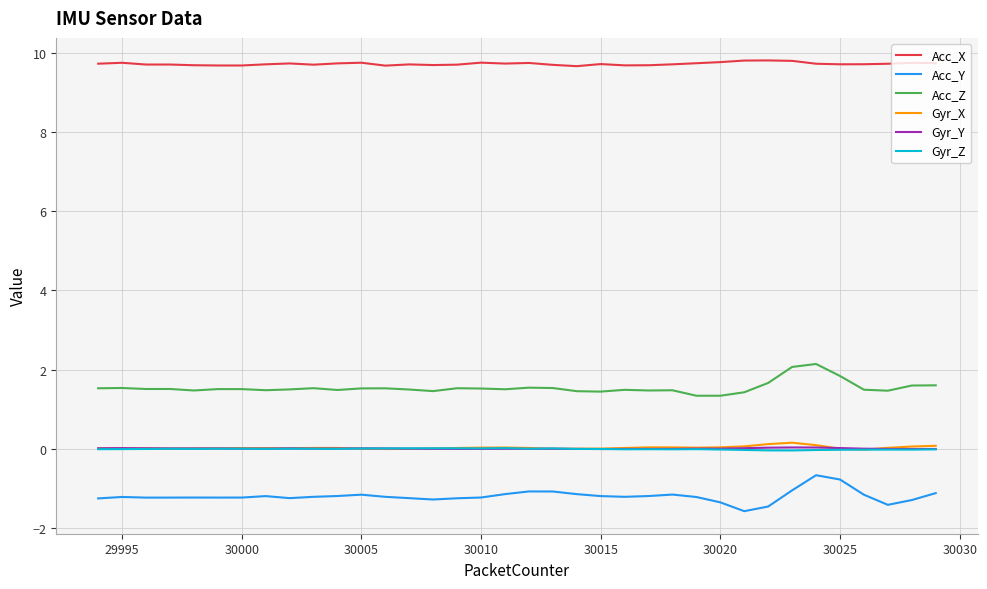

What is the minimum value shown in the chart?

-1.6